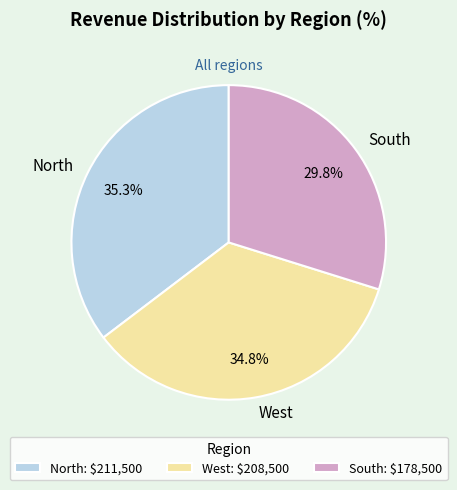

Rank the categories by value from lowest to highest.

South, West, North